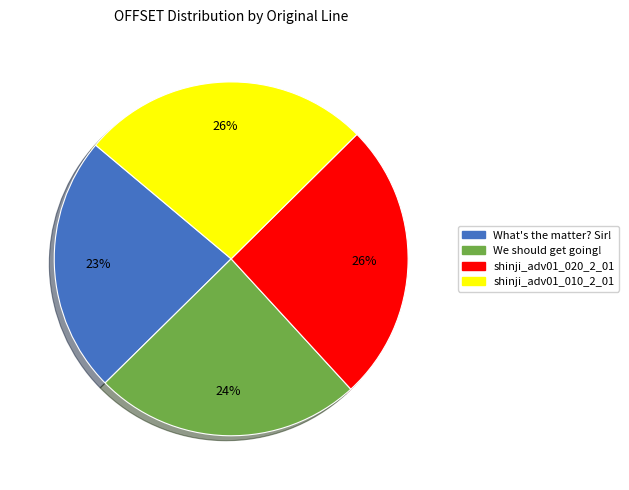

Which category has the smallest portion of the pie?

What's the matter? Sir!